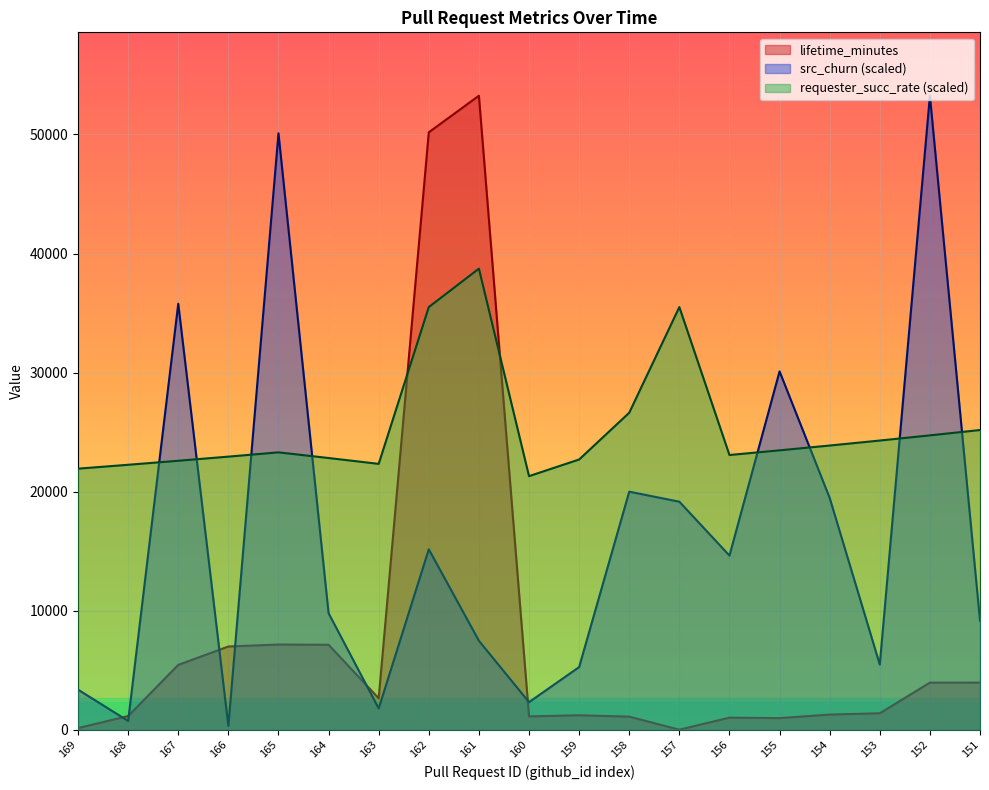

What is the minimum value shown in the chart?

4.0